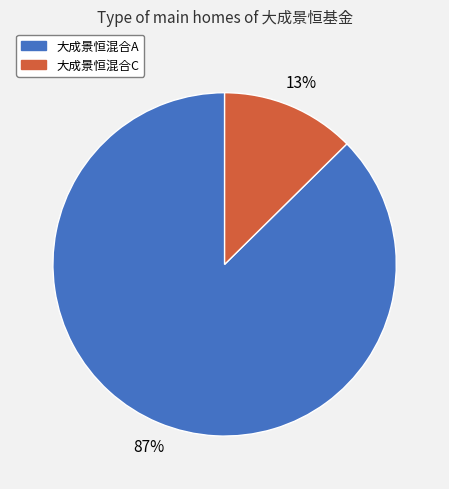

What percentage is the 大成景恒混合A slice, to the nearest percent?

87%